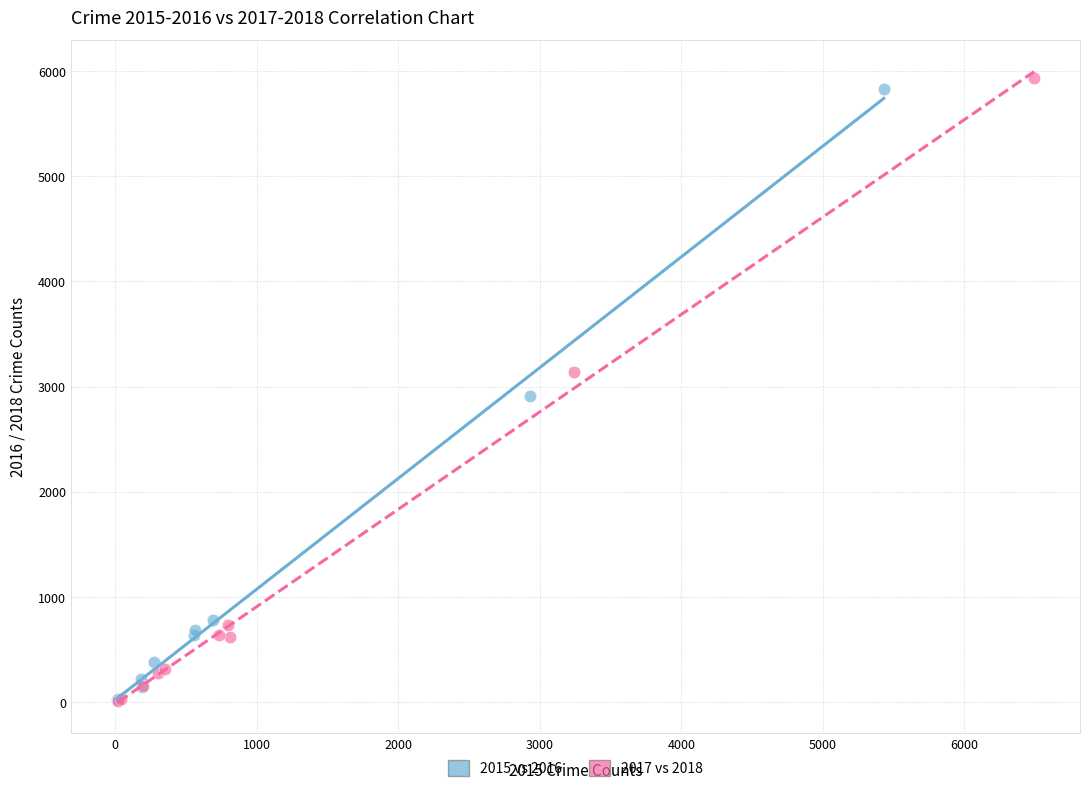

Which series has the widest spread of Y values?

2017 vs 2018